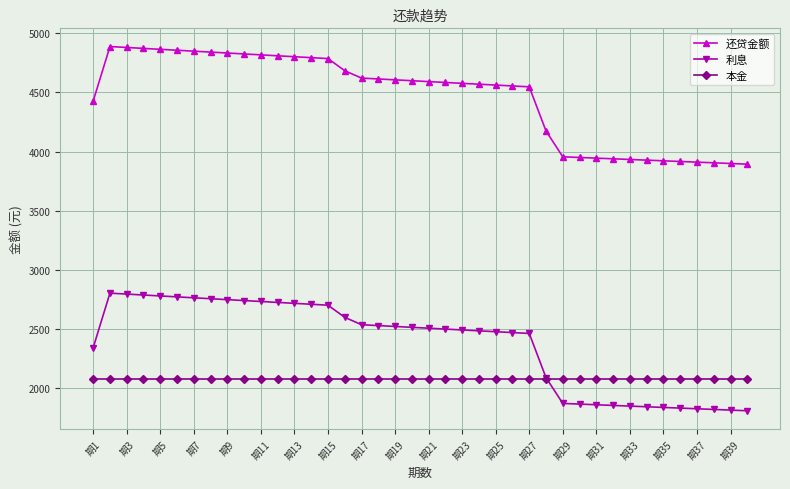

At how many categories does at least one series exceed 3149?

40